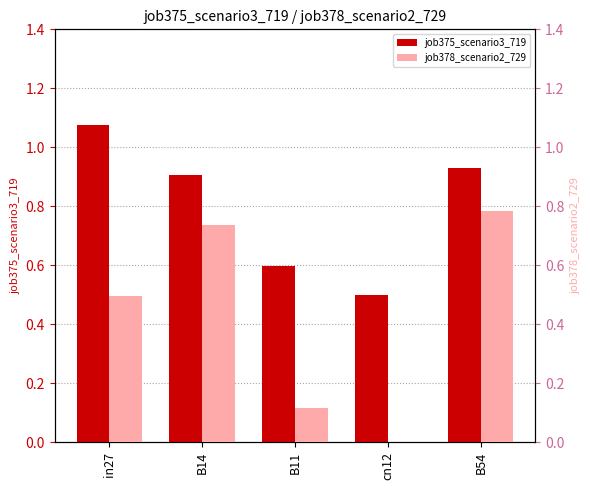

Which series has the largest range (max minus min)?

job378_scenario2_729